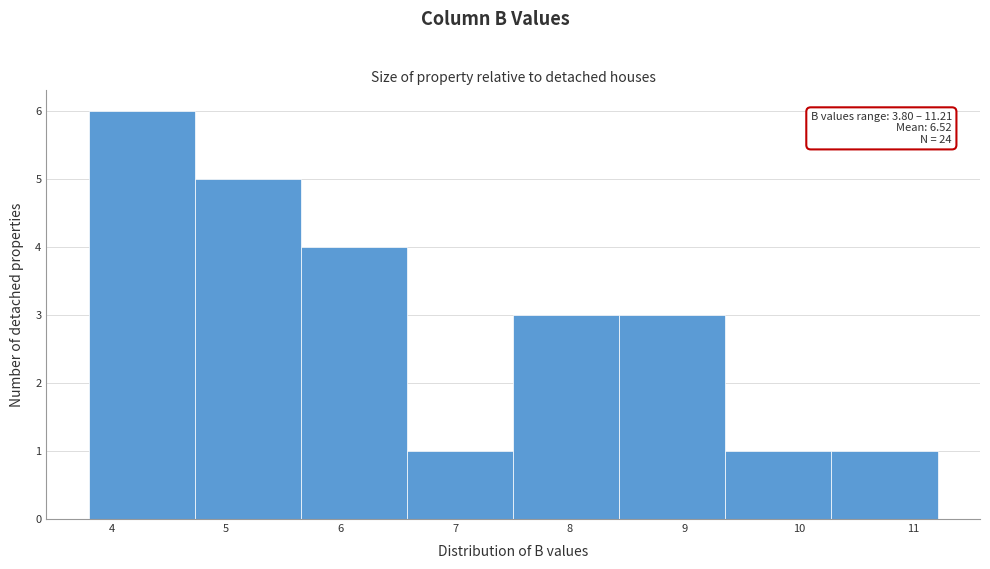

Over which range of the x-axis is the bar tallest?

3.8 to 4.7